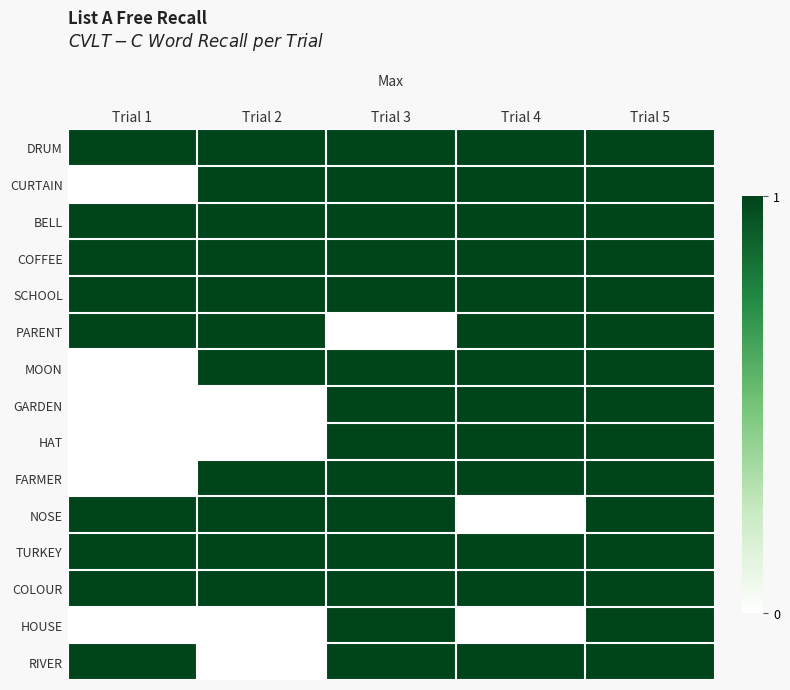

How many series are shown in this chart?

15